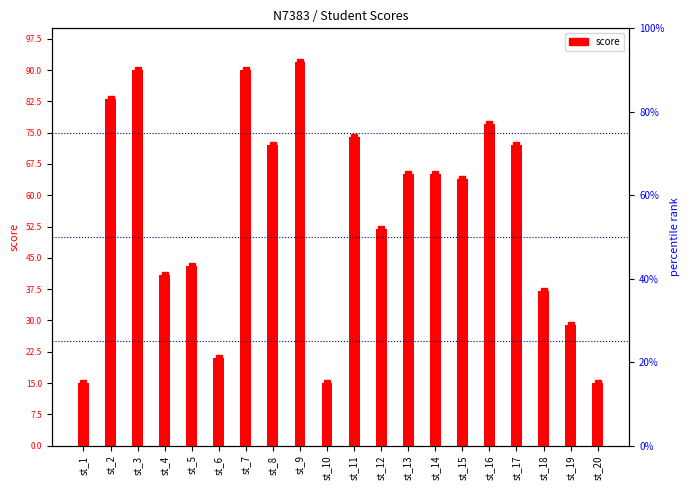

At which label does the data first exceed 65?

st_2